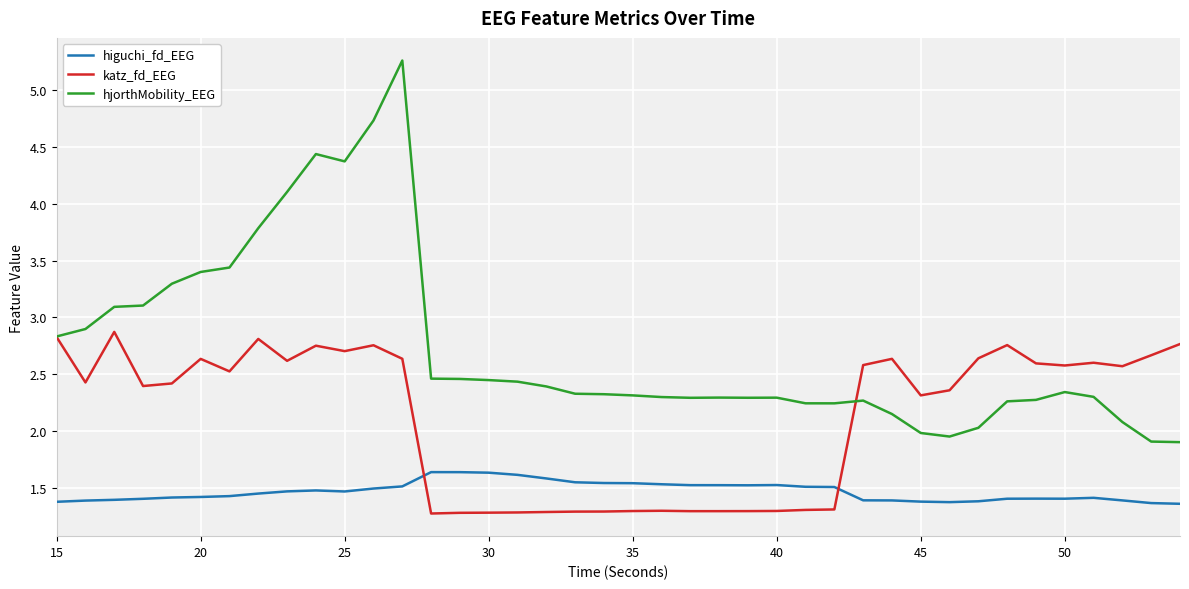

What is the difference between the maximum and minimum values in the higuchi_fd_EEG series?

0.3